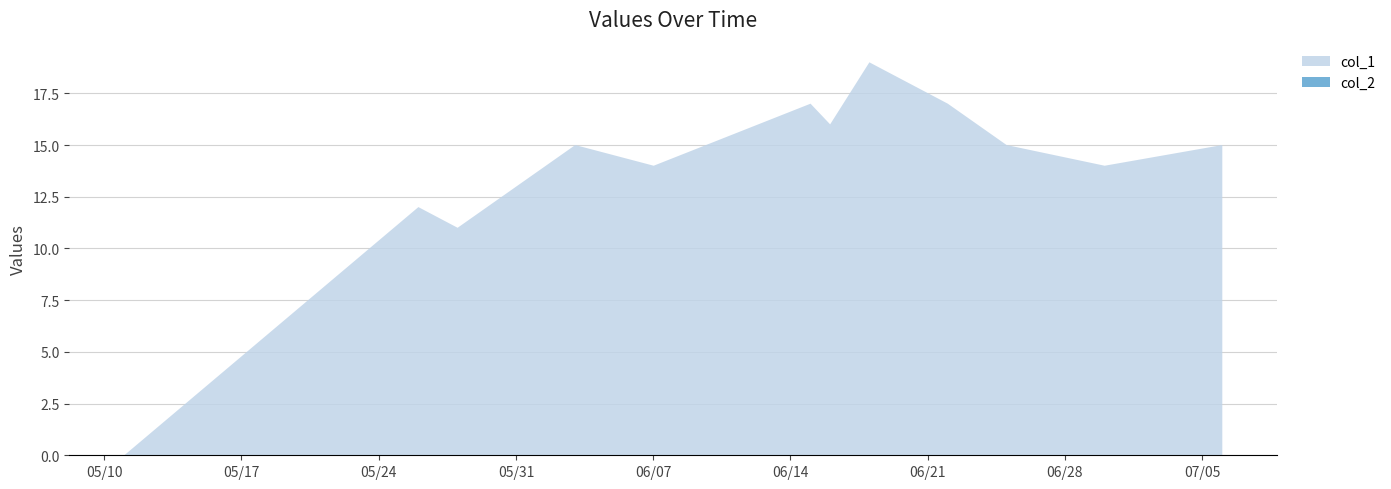

Reading left to right, extract all data points from this chart.

col_1: 1652229276=0	1653525222=12	1653698040=11	1654216406=15	1654562018=14	1655253211=17	1655339595=16	1655512439=19	1655858031=17	1656117196=15	1656549201=14	1657067609=15
col_2: 1652229276=0	1653525222=0	1653698040=0	1654216406=0	1654562018=0	1655253211=0	1655339595=0	1655512439=0	1655858031=0	1656117196=0	1656549201=0	1657067609=0